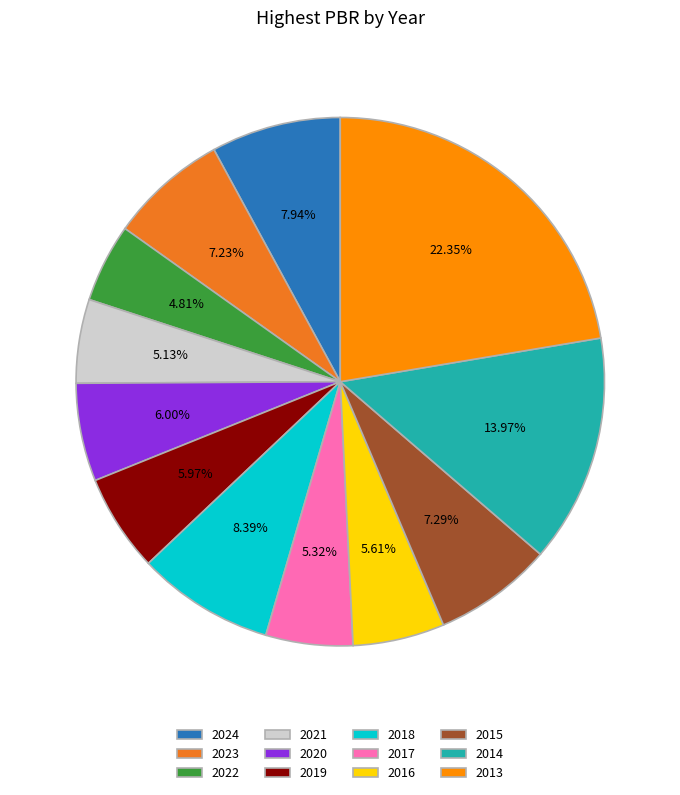

What is the ratio of the value at 2014 to the value at 2013?

0.6